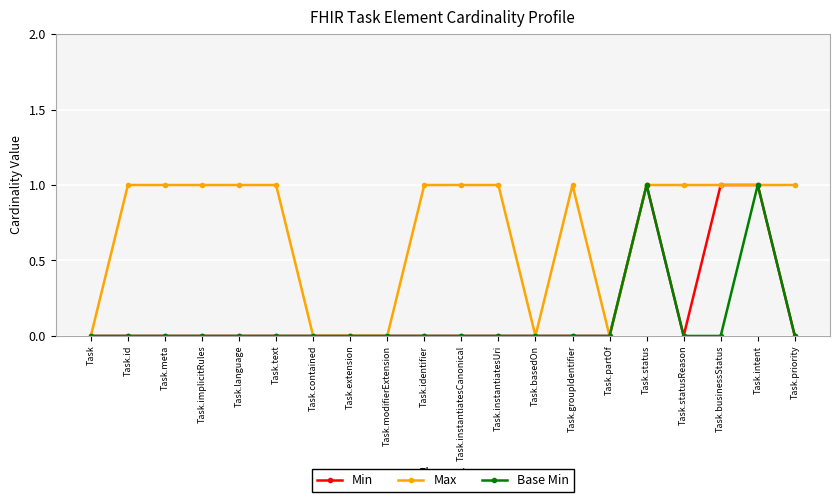

What position from the left is Task.status?

16